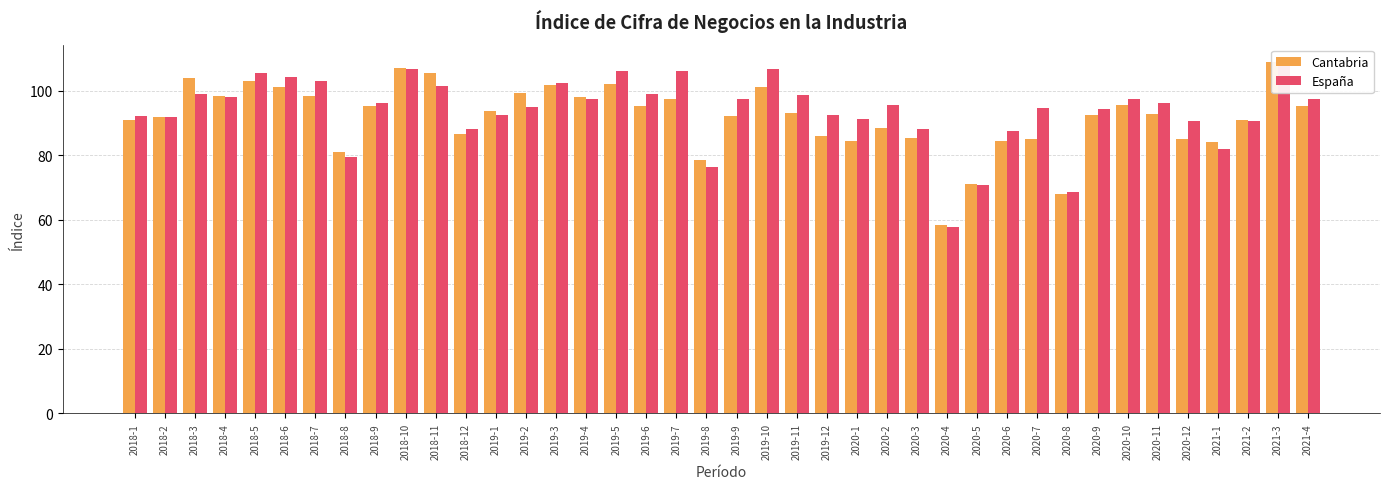

What is the average value of the Cantabria series?

91.8